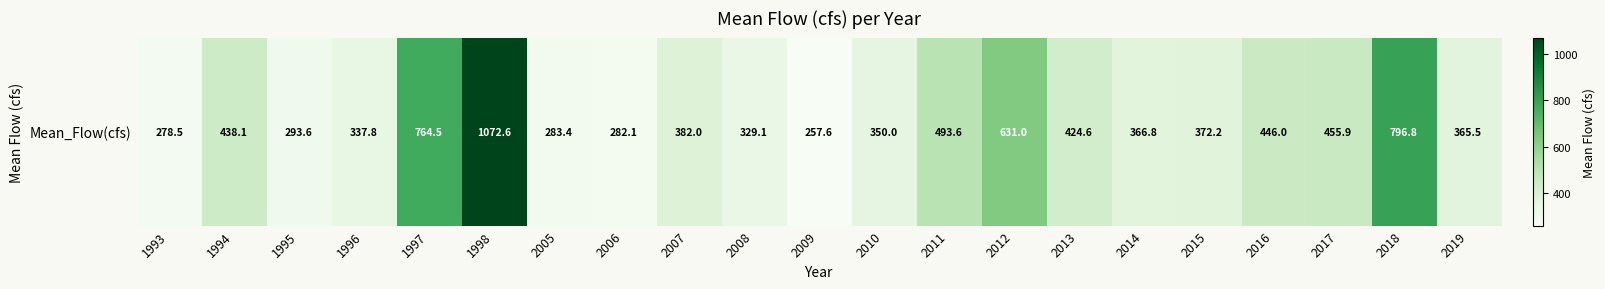

Rank the categories by value from highest to lowest.

1998, 2018, 1997, 2012, 2011, 2017, 2016, 1994, 2013, 2007, 2015, 2014, 2019, 2010, 1996, 2008, 1995, 2005, 2006, 1993, 2009